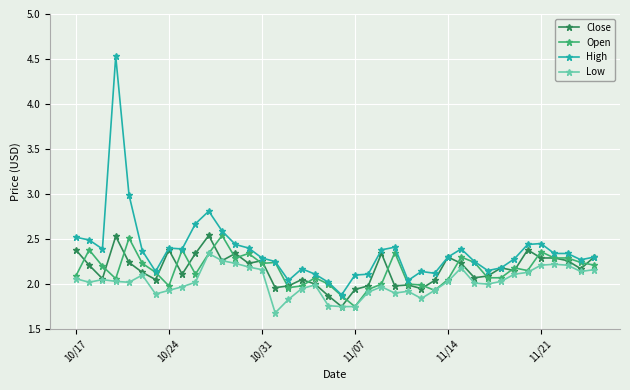

What is the minimum value shown in the chart?

1.7